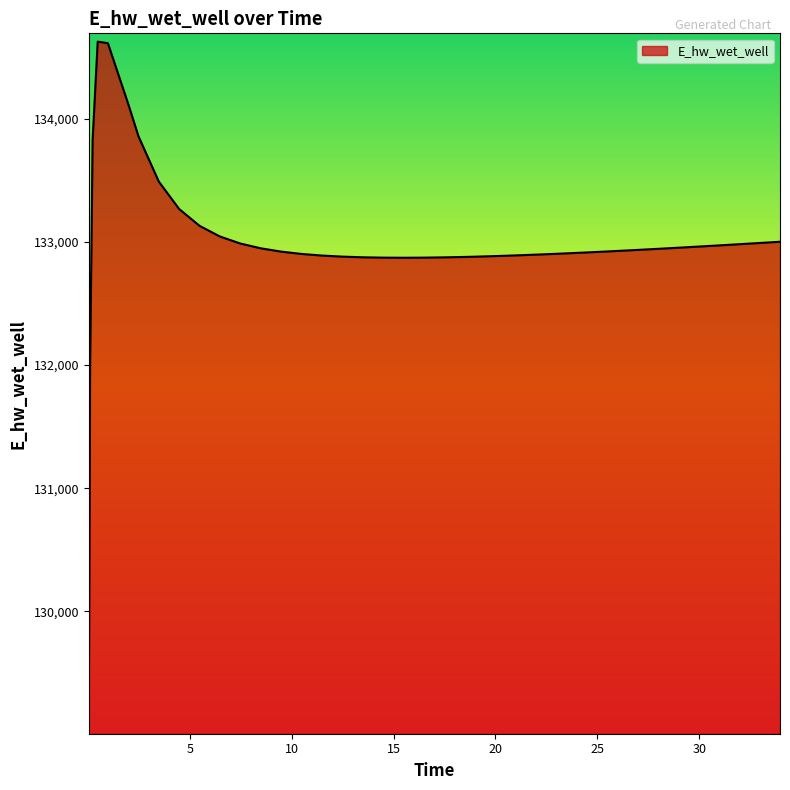

What is the difference between the maximum and minimum values?

5557.6